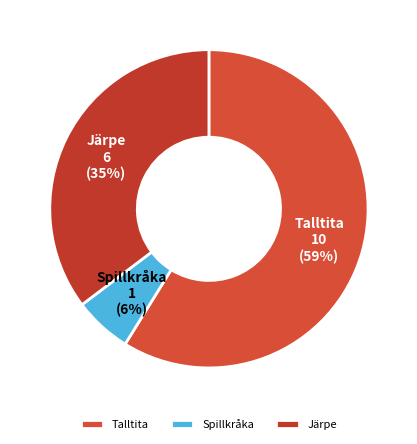

True or false: Spillkråka accounts for 20% of the total.

False